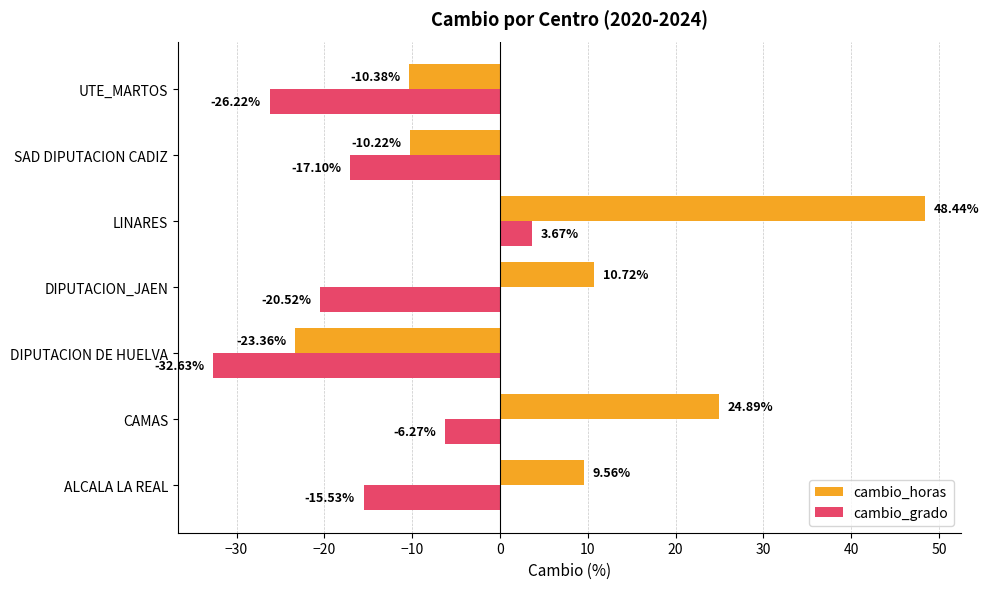

At which label is cambio_grado closest to -14?

ALCALA LA REAL